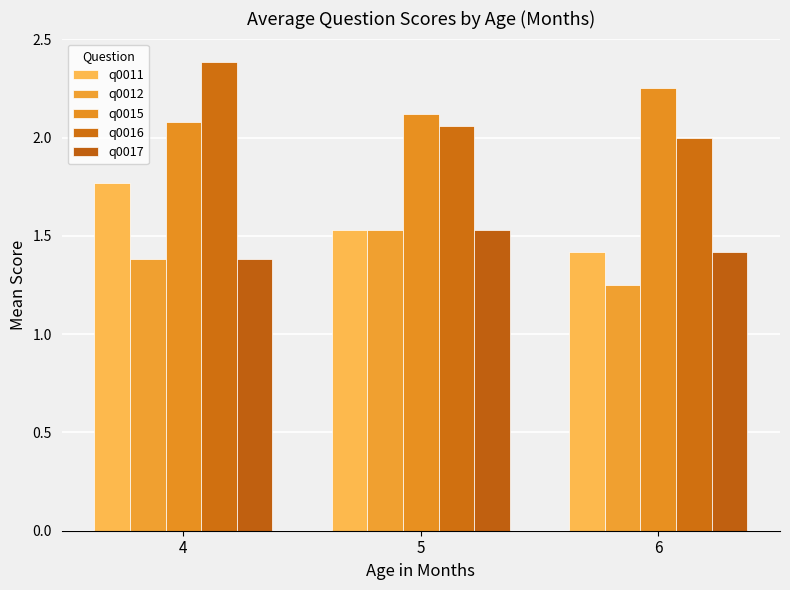

List the labels in order of q0011 value, largest first.

4, 5, 6